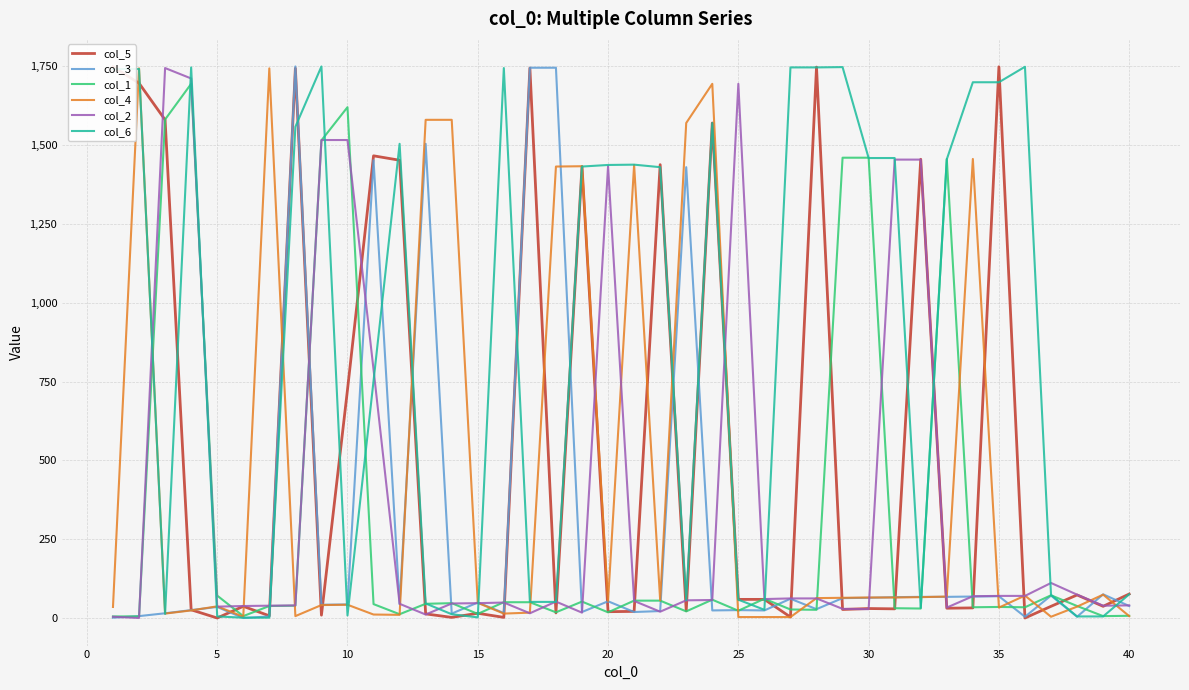

How many intersections are there between col_1 and col_6?

16